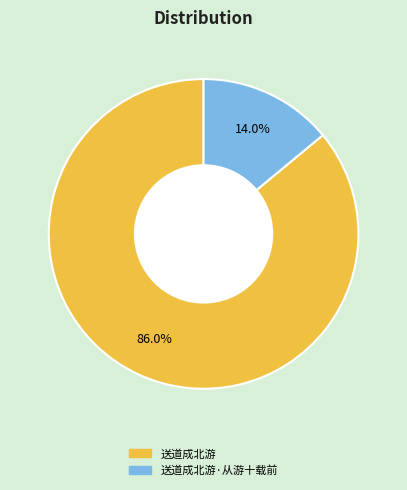

Is there any slice that represents more than half of the pie?

Yes